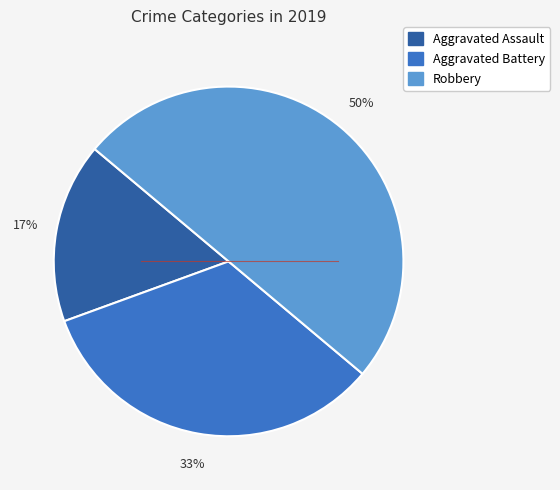

Which category has the smallest portion of the pie?

Aggravated Assault